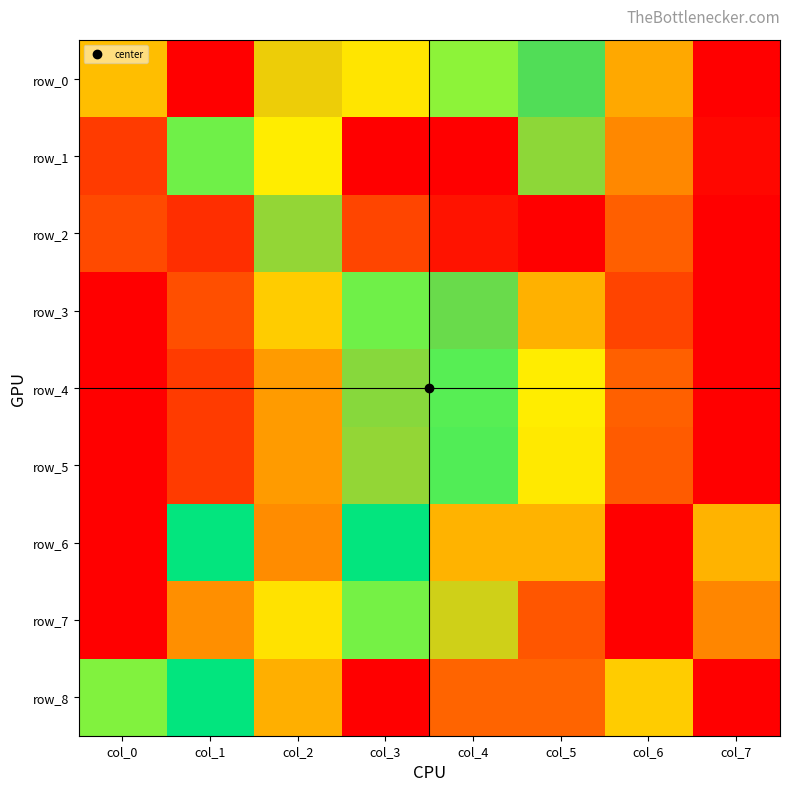

Rank the series by their maximum value, from lowest to highest.

row_0, row_1, row_2, row_3, row_4, row_5, row_6, row_7, row_8